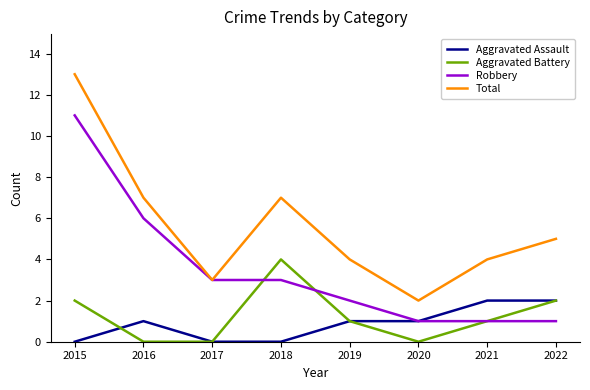

True or false: Aggravated Assault and Total intersect in this chart.

False